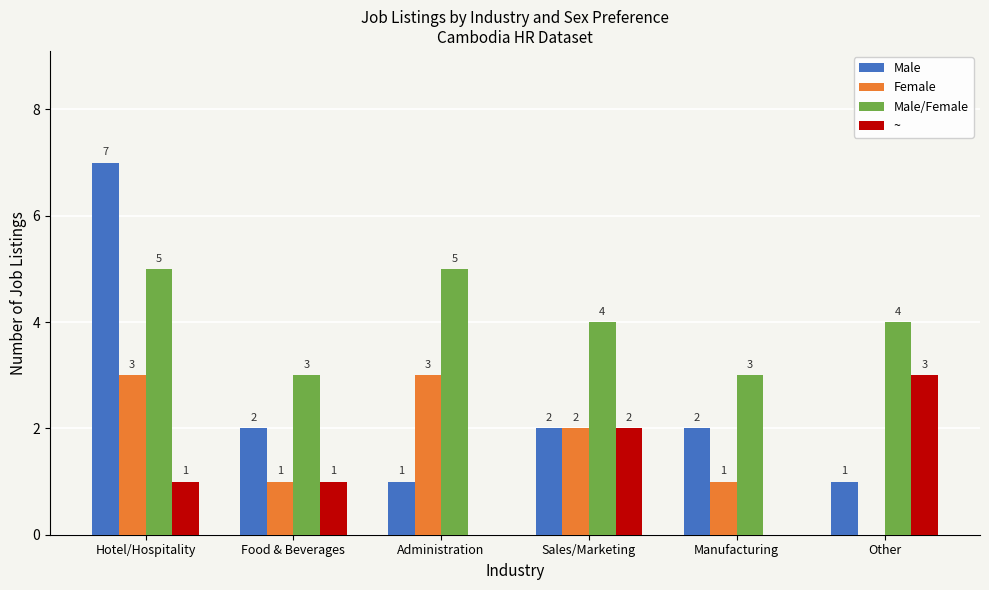

Is it true that ~ equals 2 at Sales/Marketing?

True